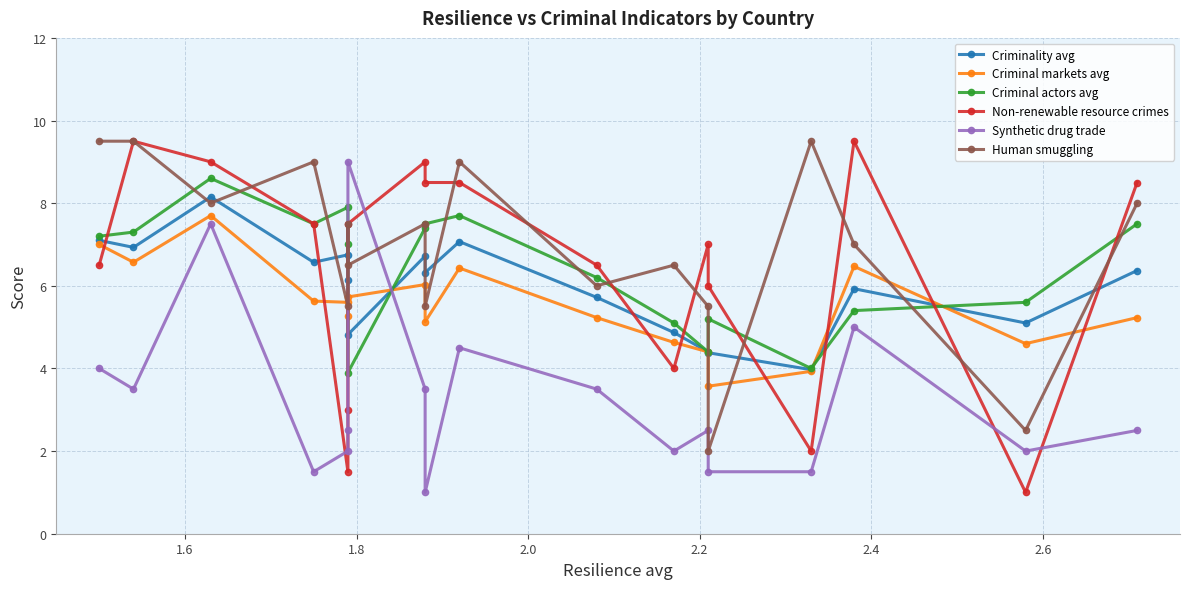

What position from the right is 1.6?

17